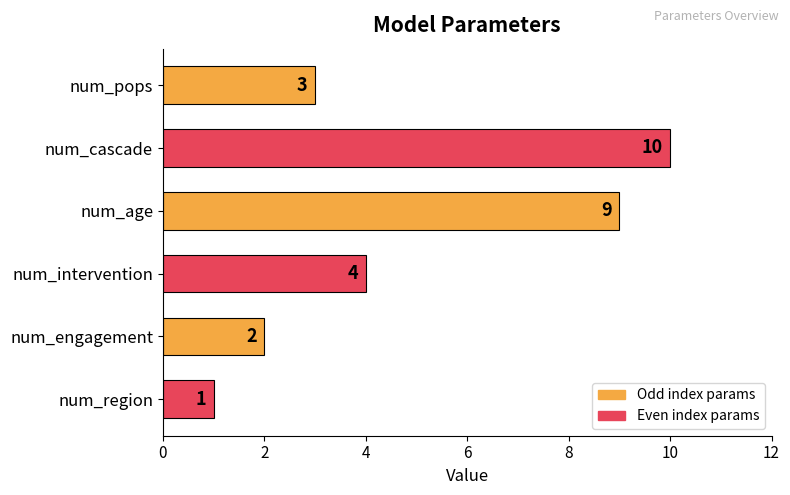

What is the greatest value displayed?

10